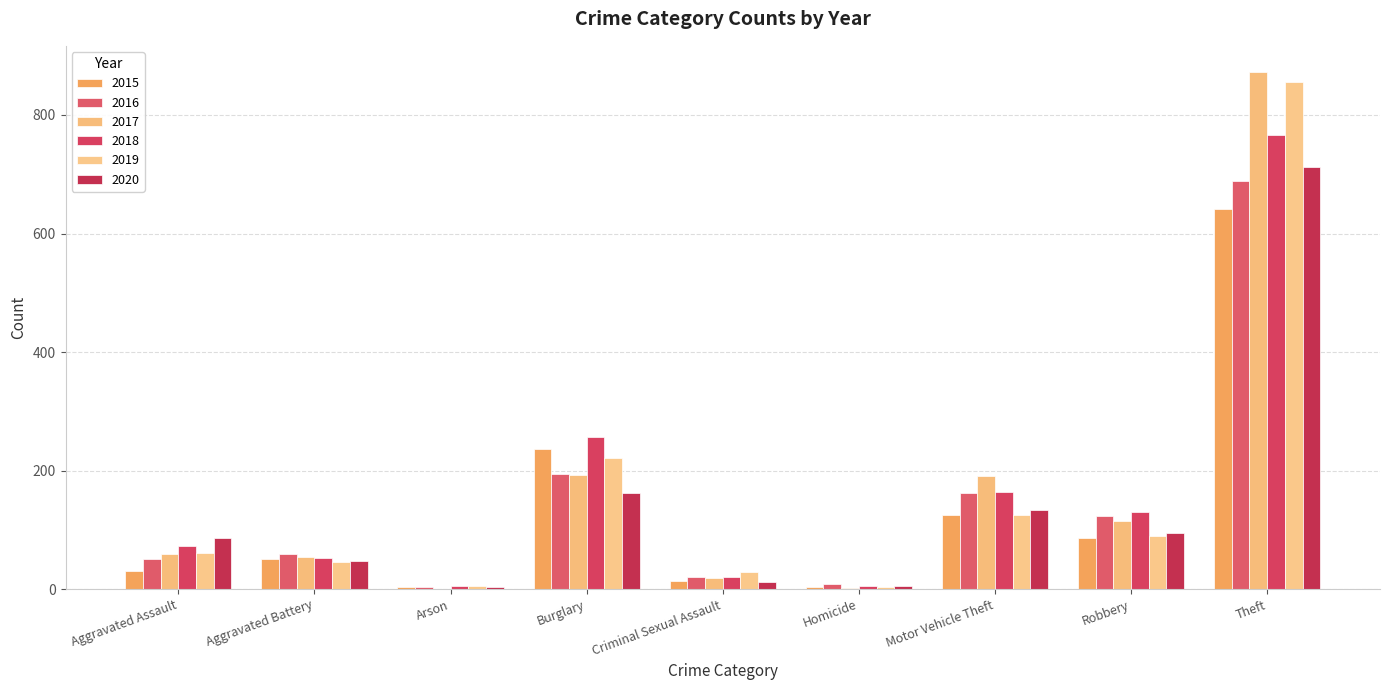

Which series changed the most between Criminal Sexual Assault and Robbery?

2018